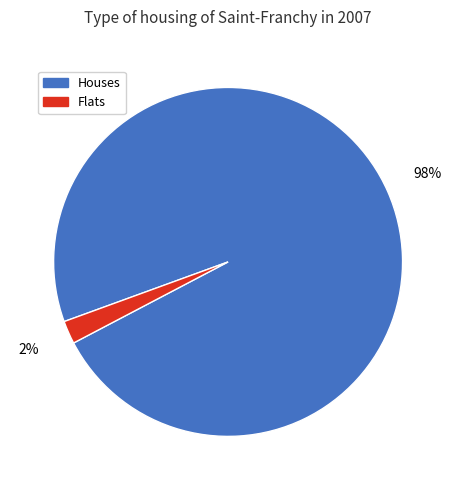

To the nearest percent, what portion does Flats represent?

2%